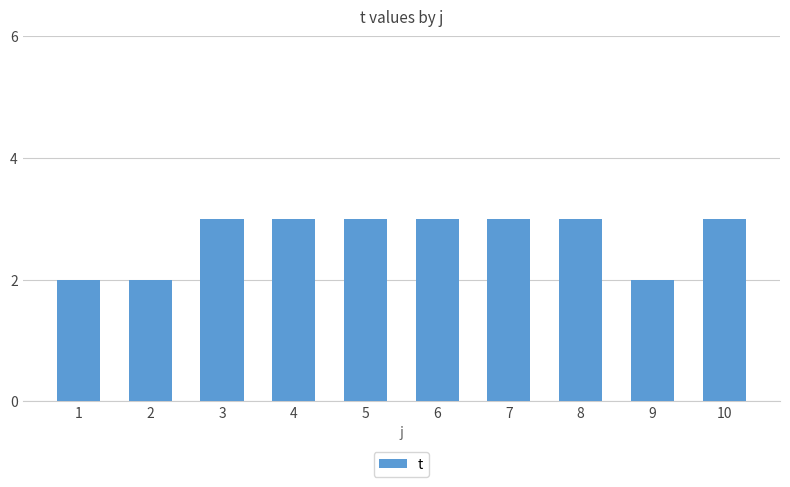

What is the sum of all values?

27